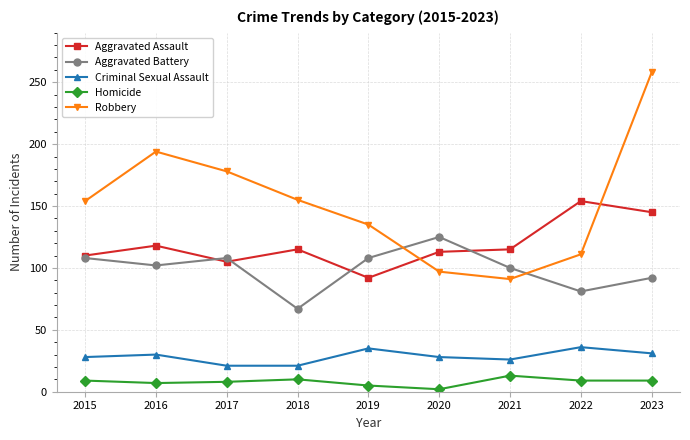

Between 2018 and 2023, which series saw the biggest shift?

Robbery